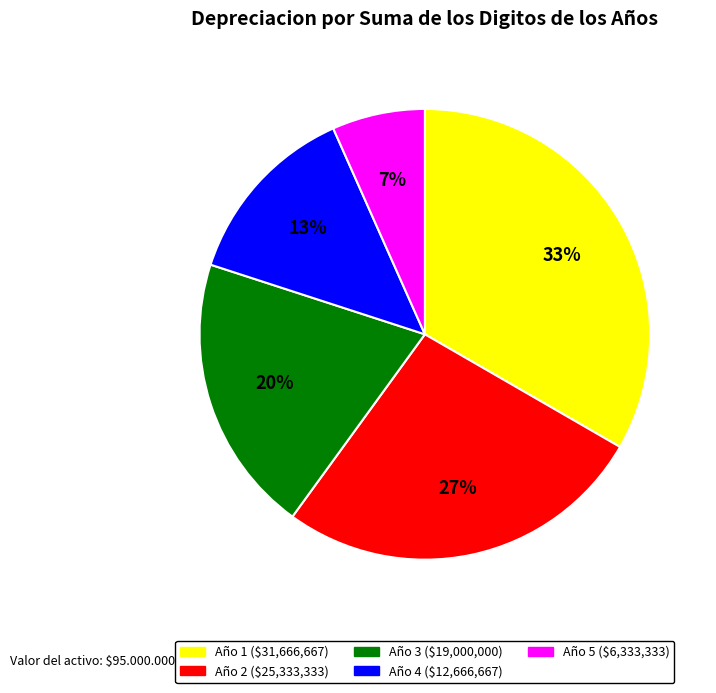

Which has a higher value, Año 1 or Año 2?

Año 1